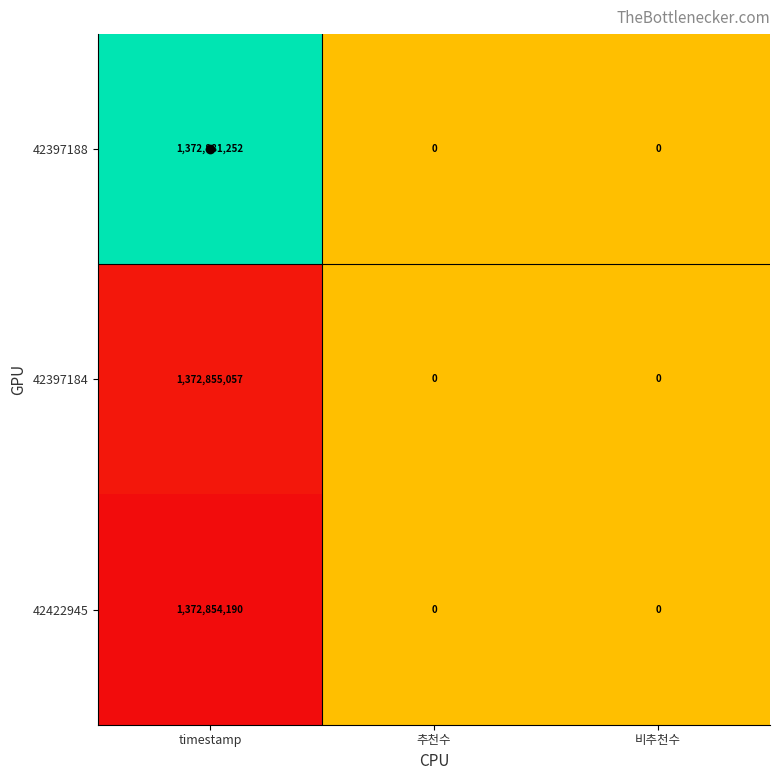

What is the difference between the maximum and minimum values in the 42397188 series?

1372881252